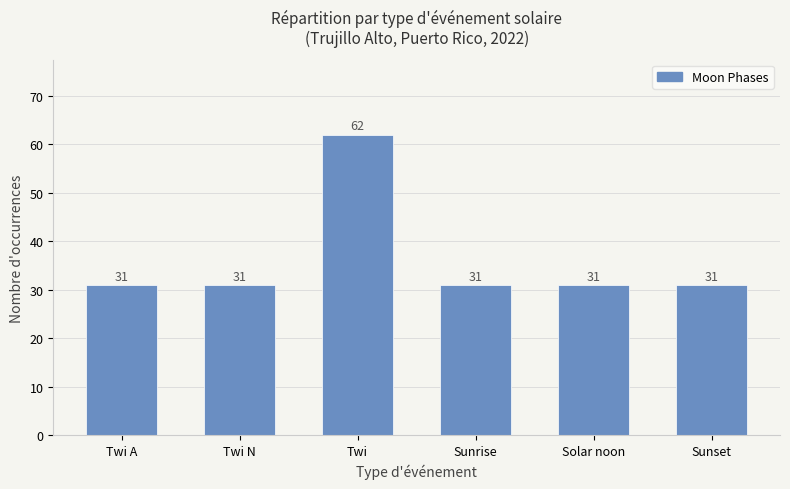

Reading left to right, extract all data points from this chart.

Twi A=31	Twi N=31	Twi=62	Sunrise=31	Solar noon=31	Sunset=31